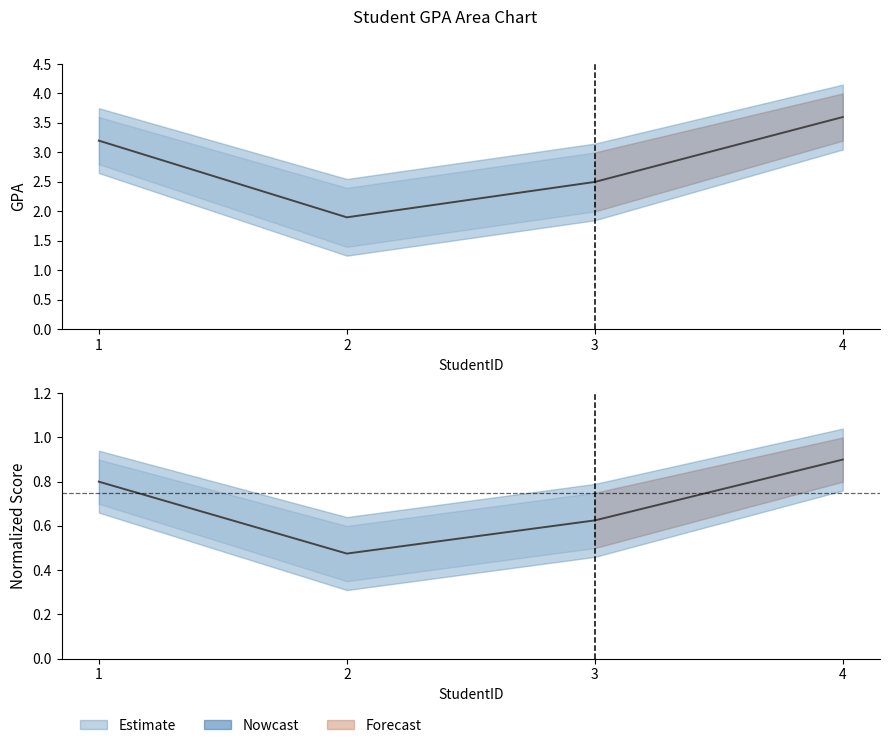

Is the value of GPA_upper at 3 greater than the value of GPA at 2?

No